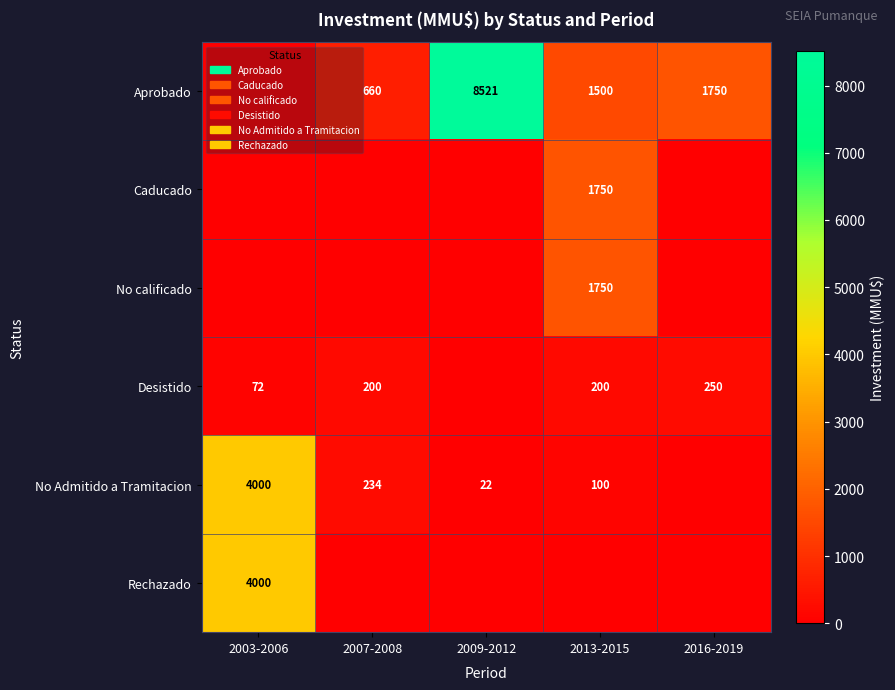

The value of Desistido at 2003-2006 is 42. True or false?

False